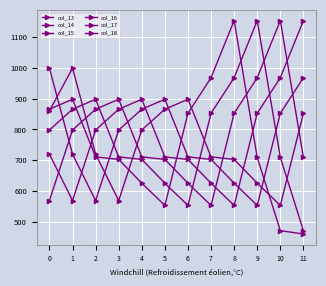

How many series are shown in this chart?

6